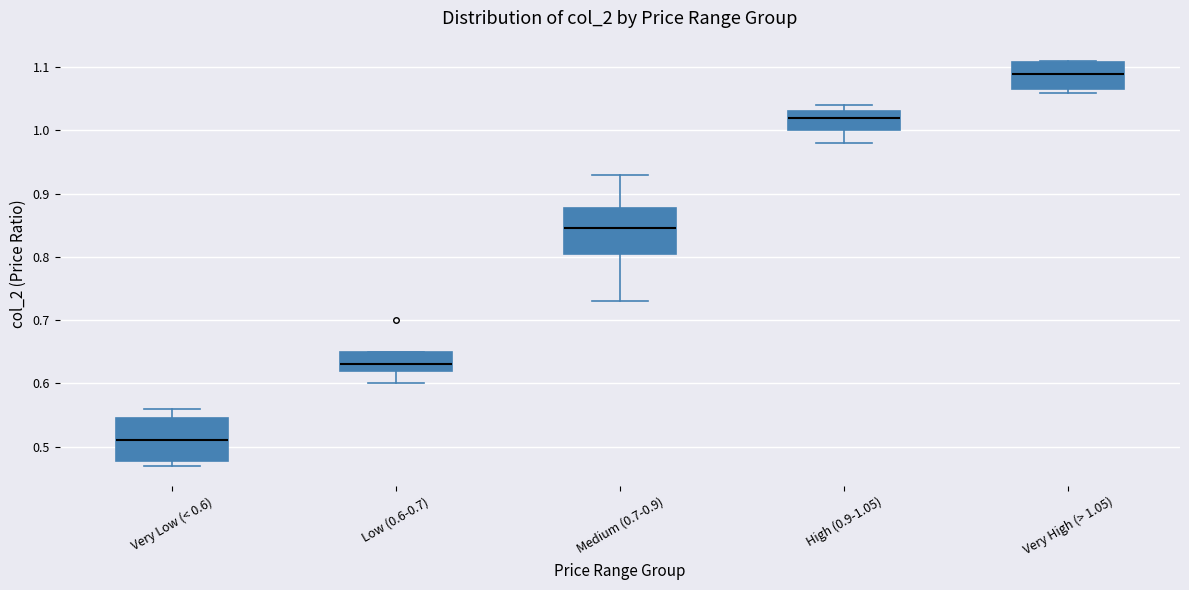

Which box has the lowest median line?

Very Low (< 0.6)